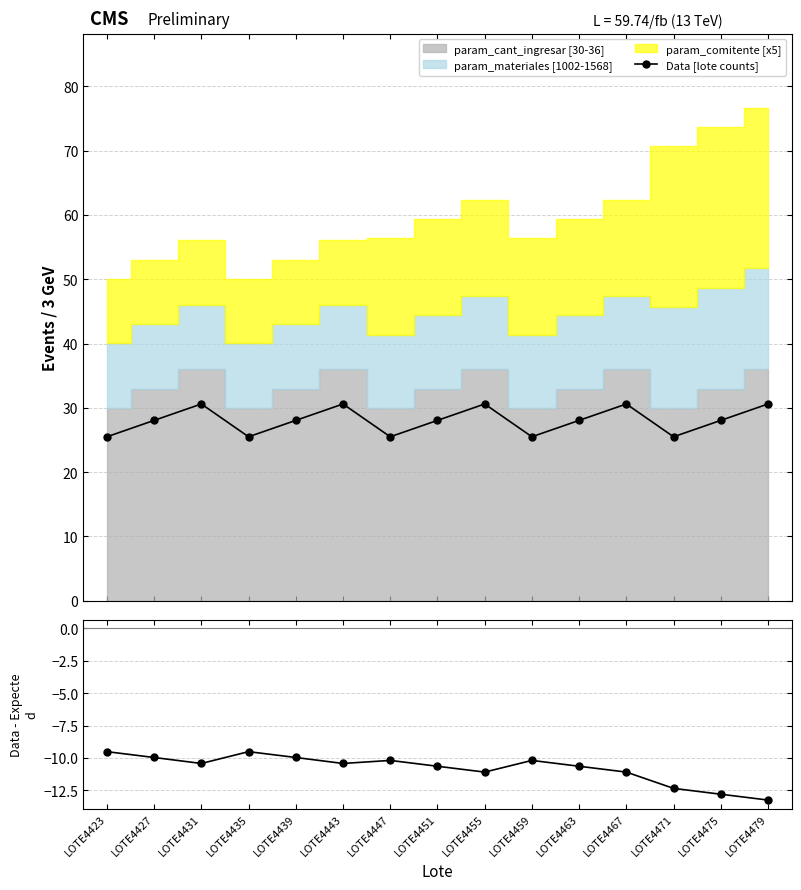

Which has a higher value, LOTE4471 or LOTE4455?

LOTE4455